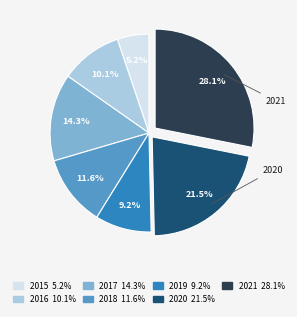

Does any single category account for the majority?

No